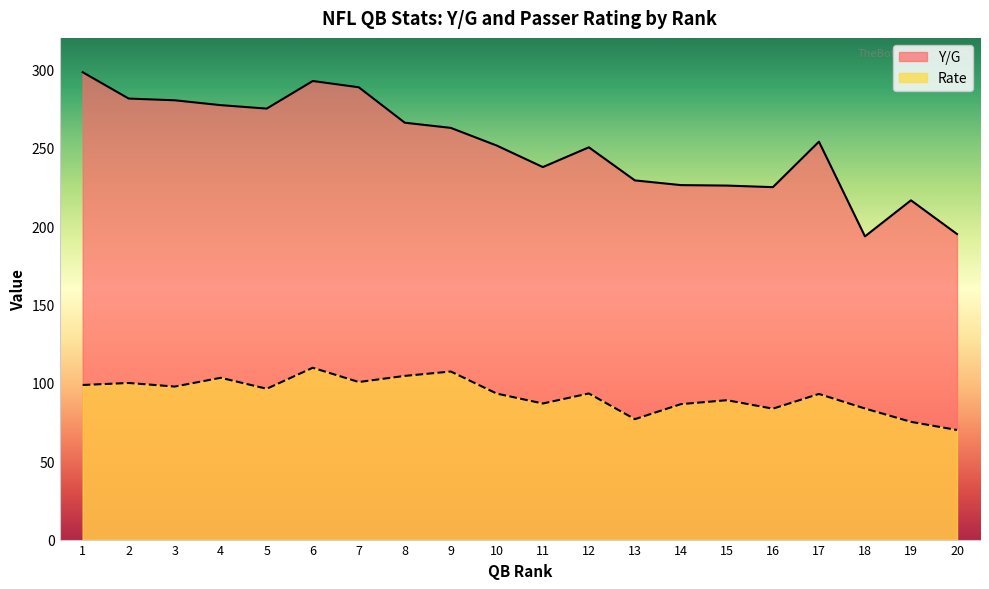

The Y/G series shows 86.6 at 14. True or false?

False